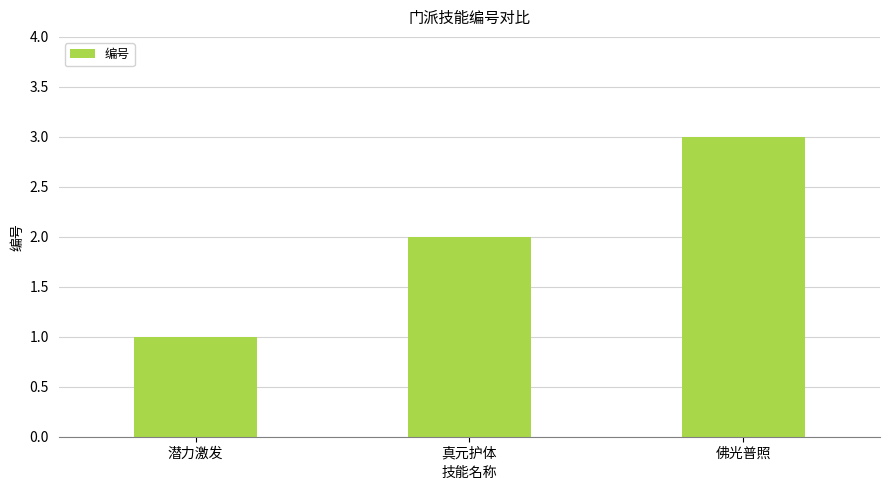

Does the chart contain stacked bars?

No